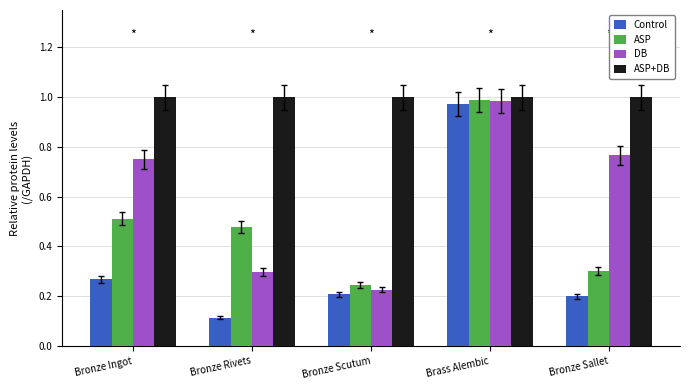

What are all the series names shown in the legend?

Control, ASP, DB, ASP+DB